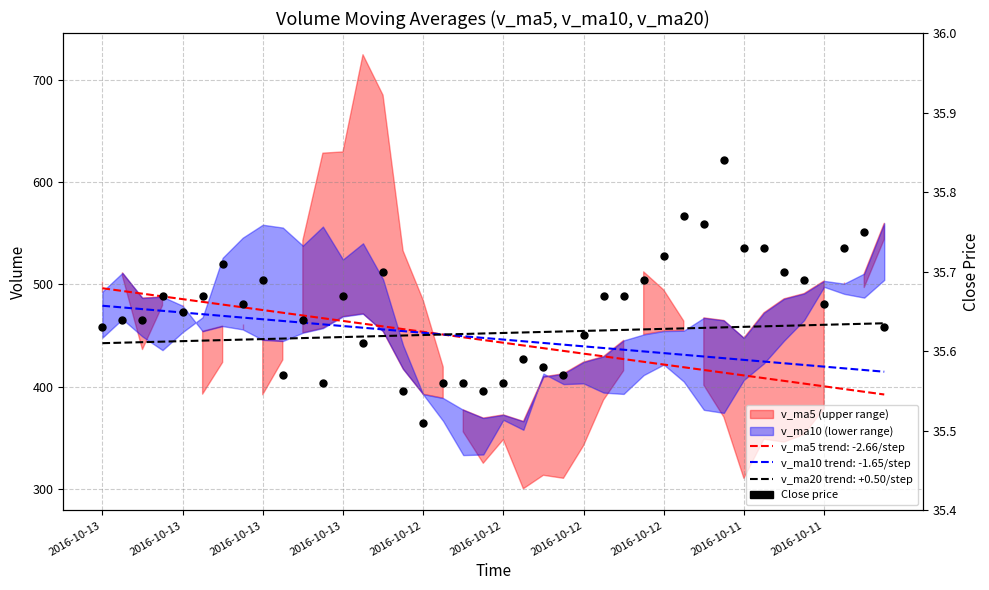

Between 13 and 19, which is larger?

13